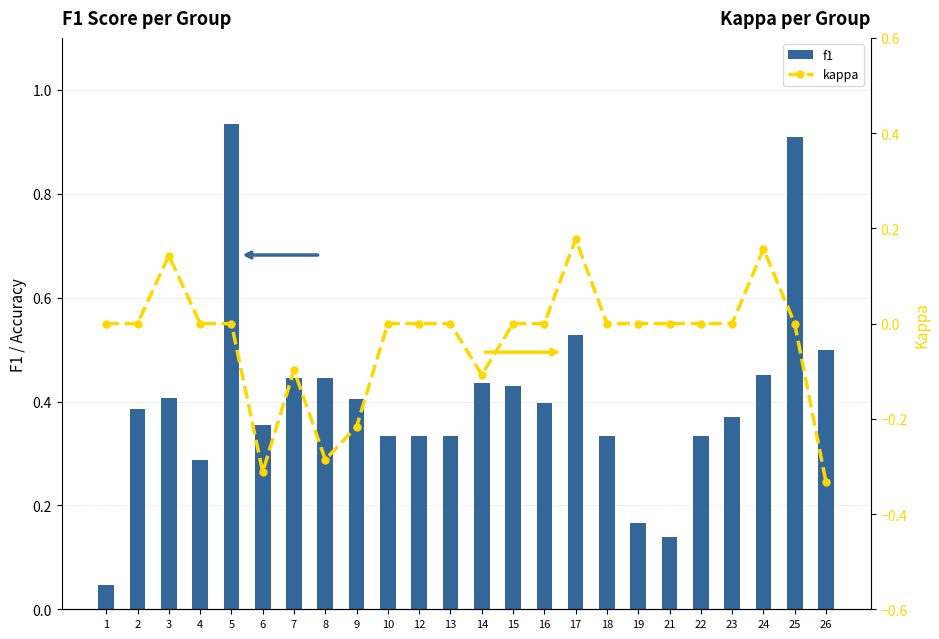

Does the chart contain stacked bars?

No